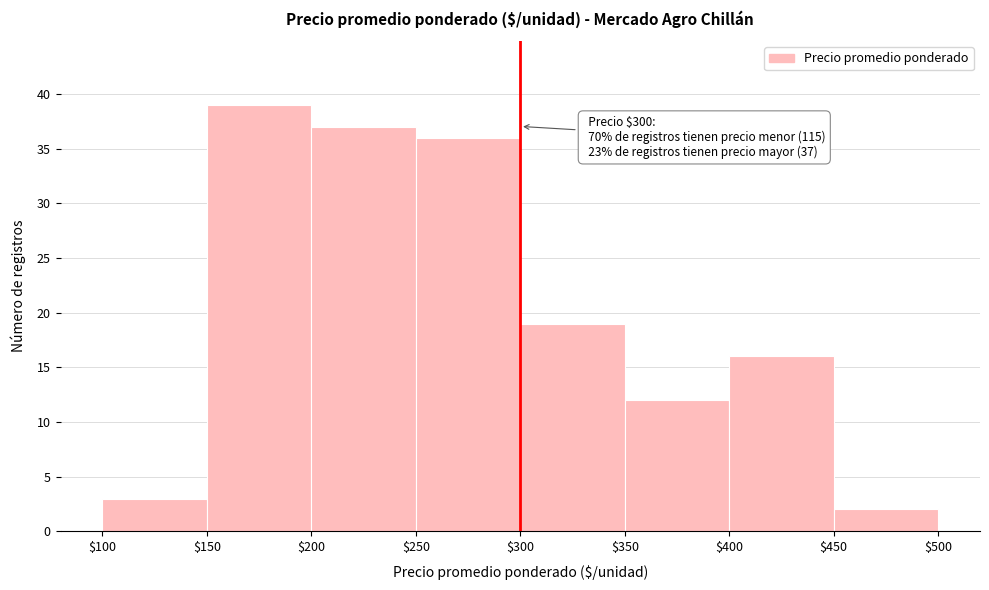

Which range on the x-axis has the tallest bar?

$150 to $200